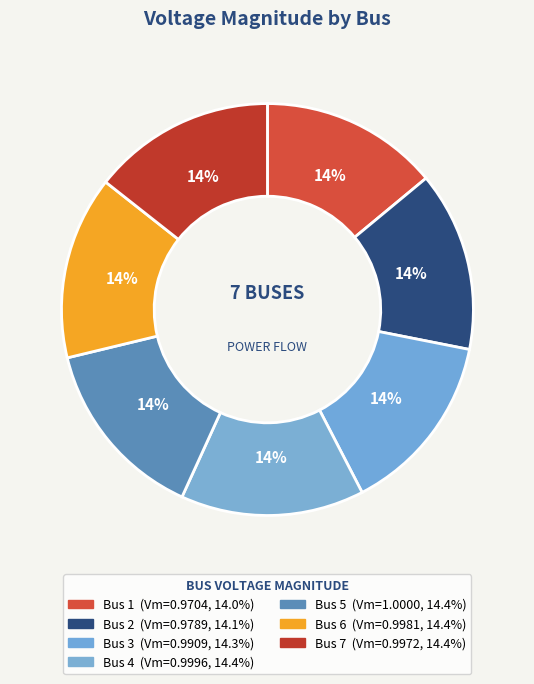

Rank the categories by value from highest to lowest.

Bus 5, Bus 4, Bus 6, Bus 7, Bus 3, Bus 2, Bus 1